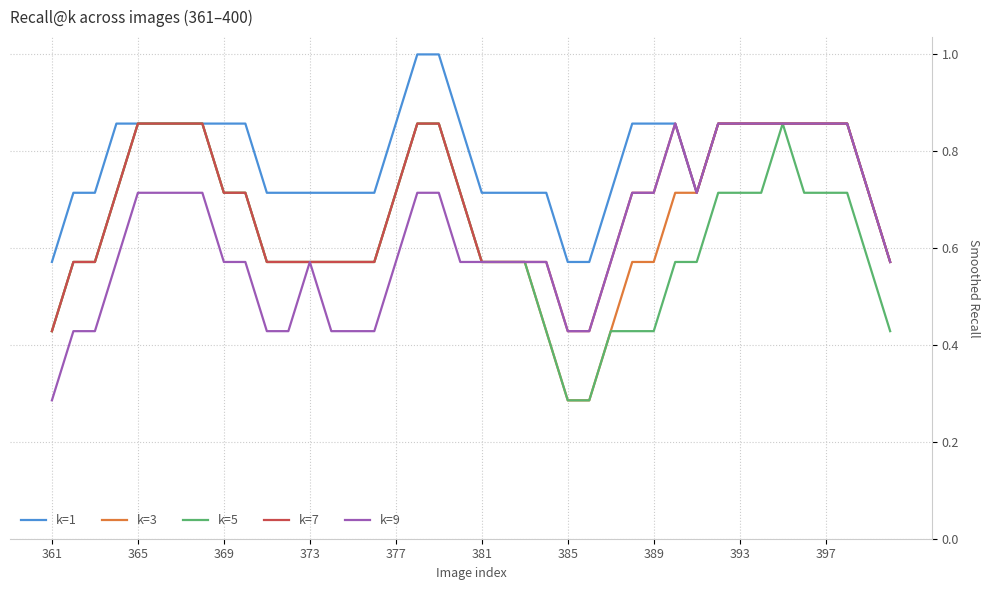

What are all the series names shown in the legend?

k=1, k=3, k=5, k=7, k=9